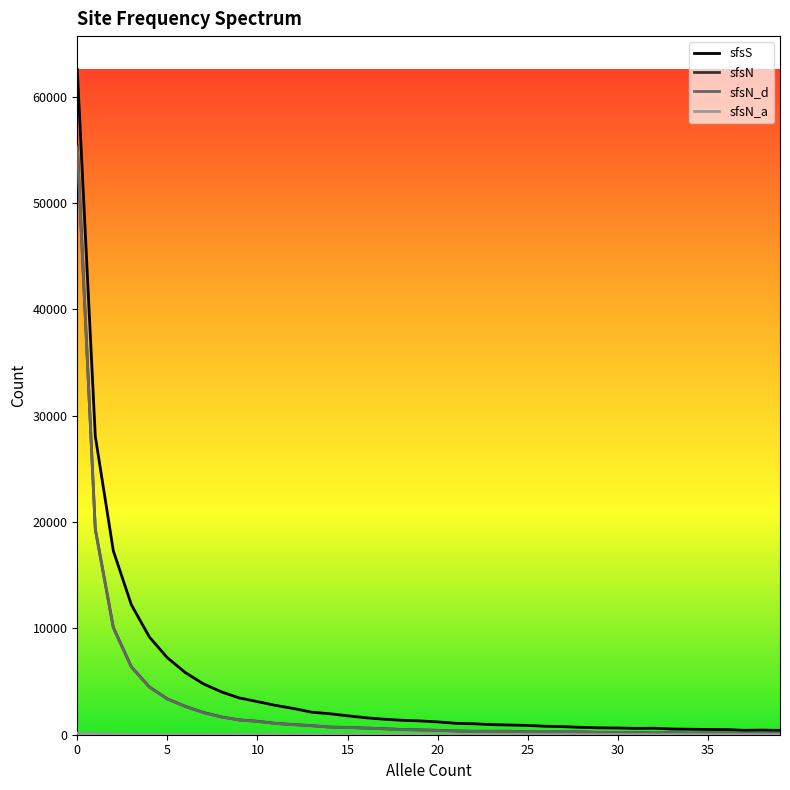

Which series has the largest range (max minus min)?

sfsS